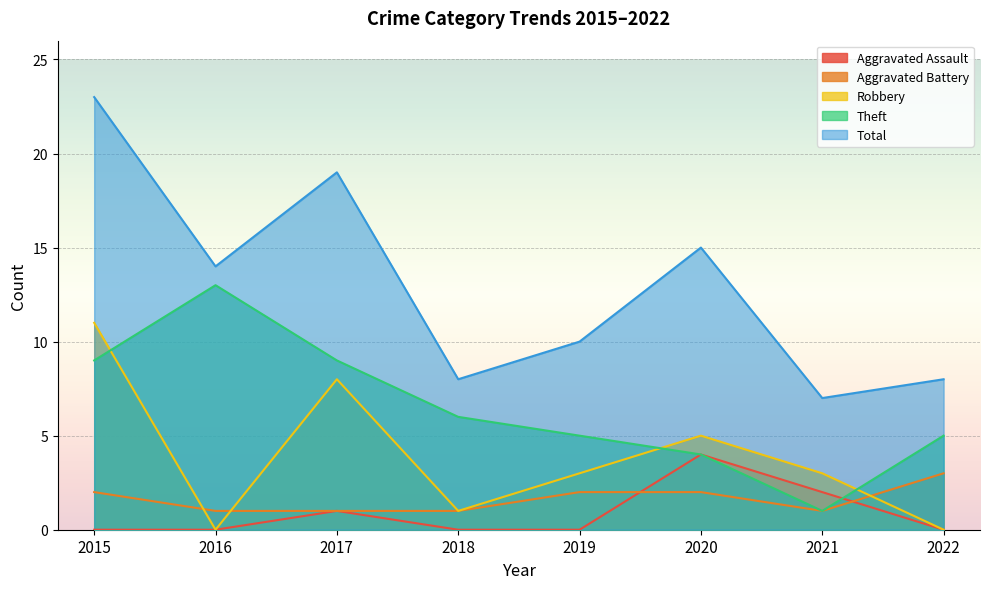

Reading right to left, what are all the values shown in this chart?

Aggravated Assault: 2022=0	2021=2	2020=4	2019=0	2018=0	2017=1	2016=0	2015=0
Aggravated Battery: 2022=3	2021=1	2020=2	2019=2	2018=1	2017=1	2016=1	2015=2
Robbery: 2022=0	2021=3	2020=5	2019=3	2018=1	2017=8	2016=0	2015=11
Theft: 2022=5	2021=1	2020=4	2019=5	2018=6	2017=9	2016=13	2015=9
Total: 2022=8	2021=7	2020=15	2019=10	2018=8	2017=19	2016=14	2015=23